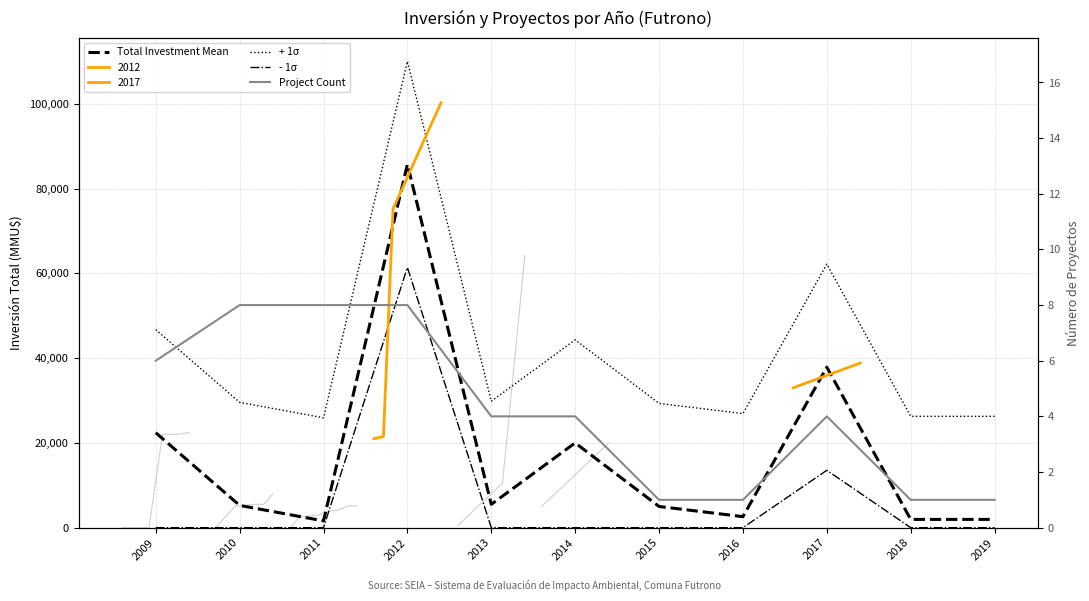

What is the value of the Project Count point at the 5th from the left?

4.0